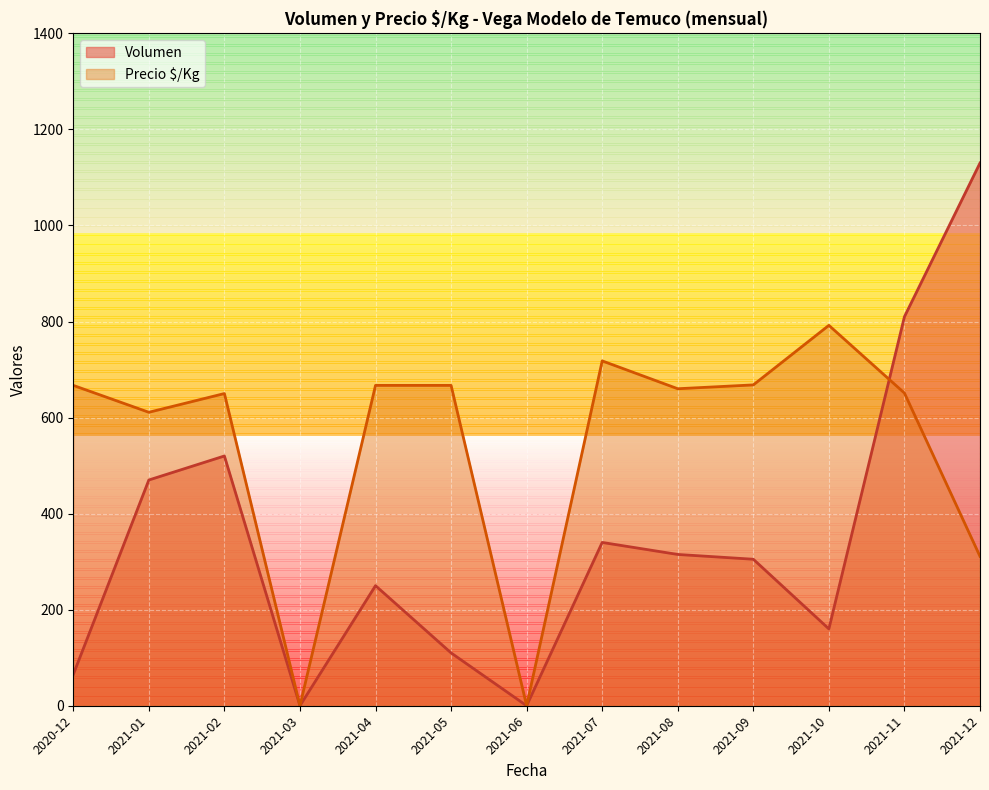

At which label does Precio $/Kg reach its peak?

2021-10